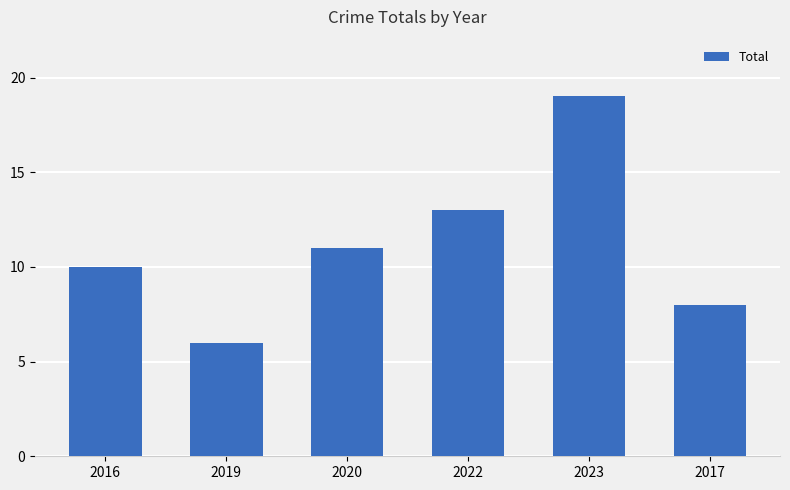

True or false: the data shows 6 at 2019.

True